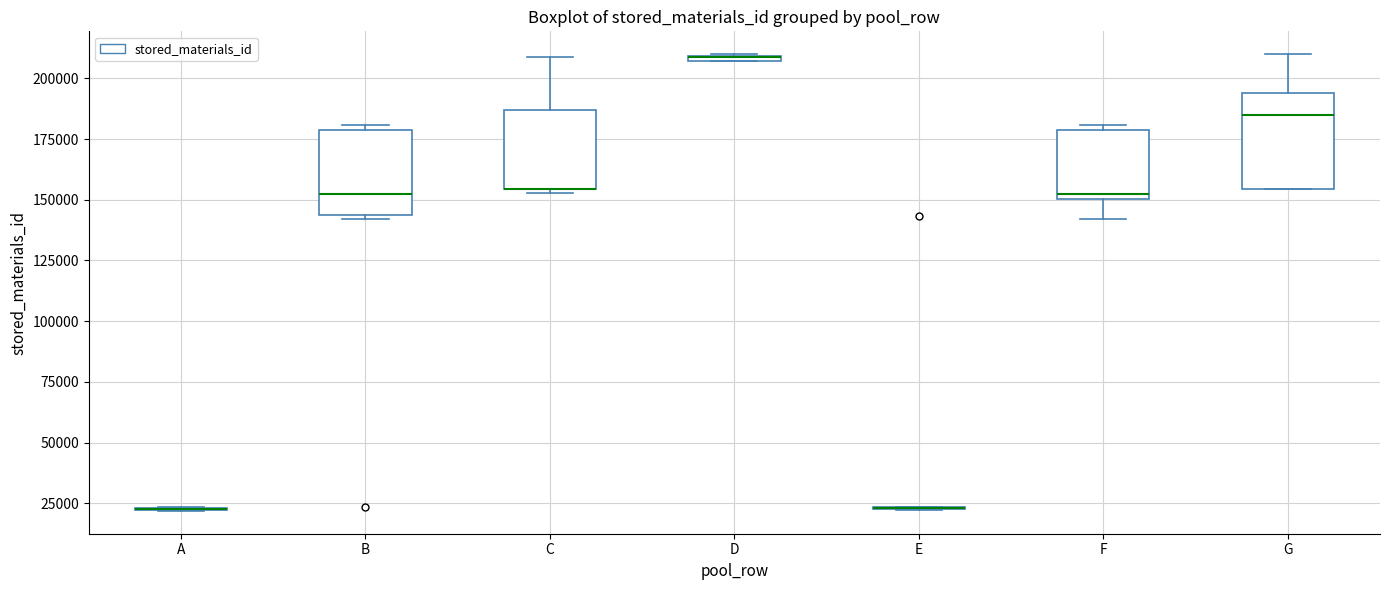

Where is the lower edge of the box for G on the y-axis? The values are not printed on the chart, so give them approximately, as read against the axis.

155000